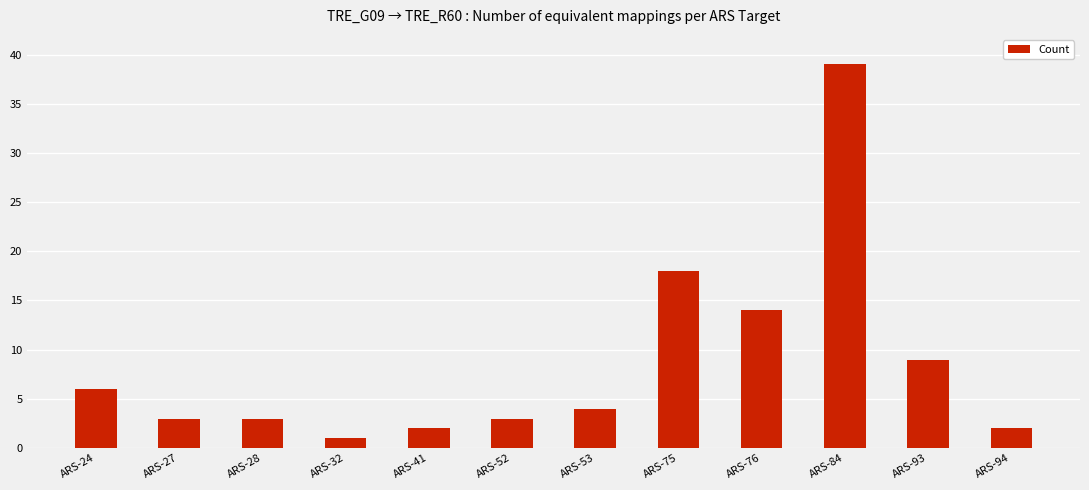

At which category does the chart reach its peak across all series?

ARS-84